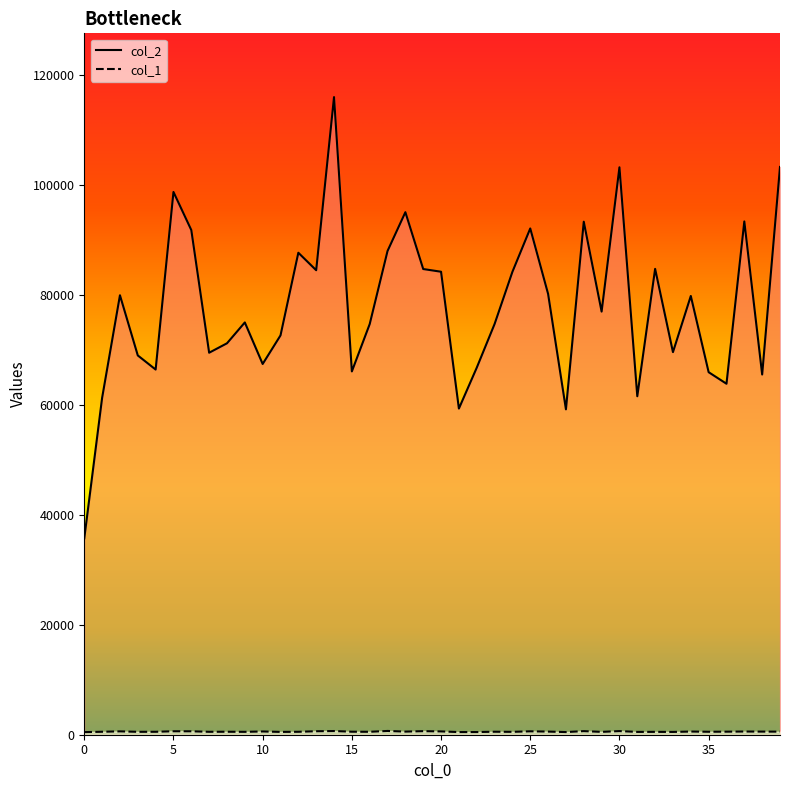

What is the maximum value shown in the chart?

115913